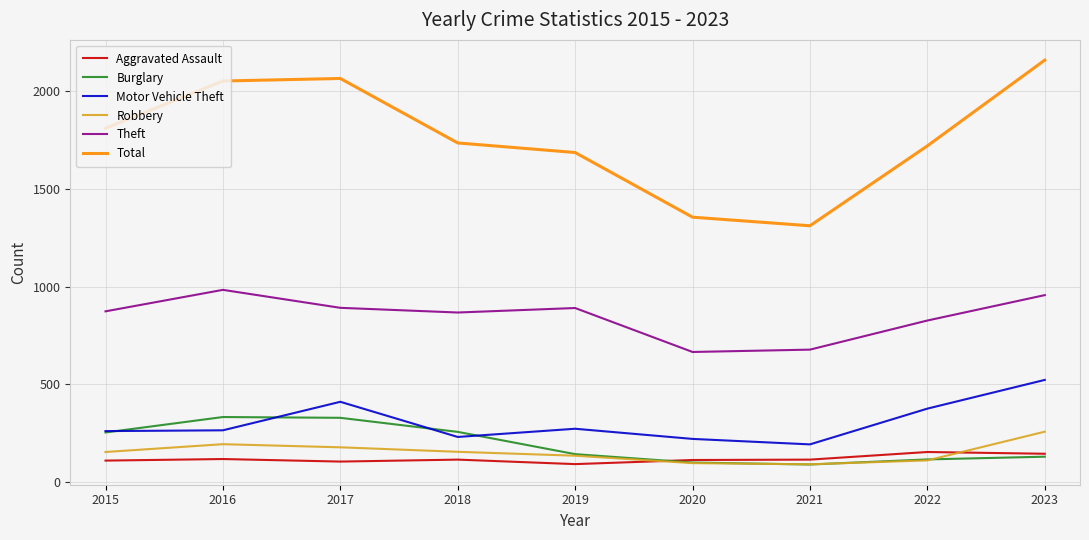

At how many categories does at least one series exceed 1623?

7